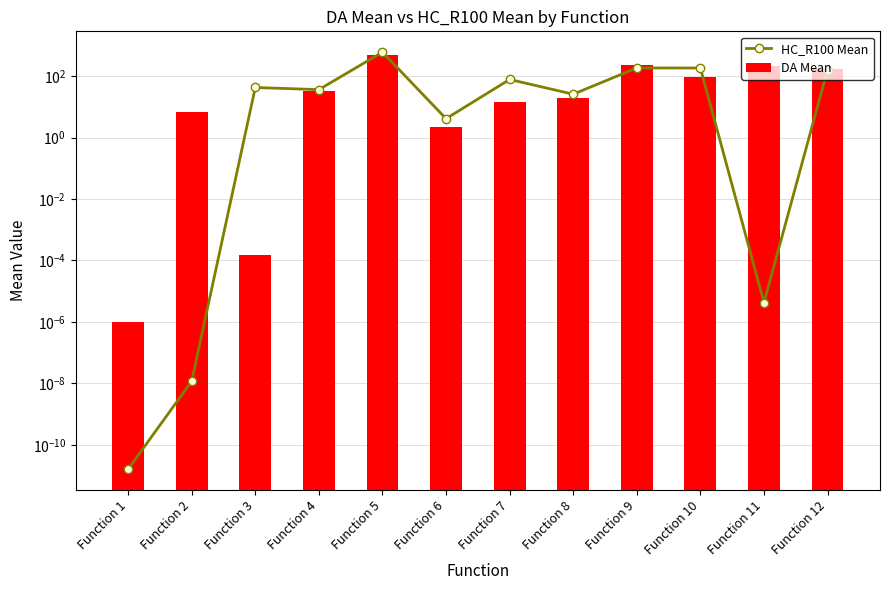

Where does the HC_R100 Mean series first go above 42?

Function 3